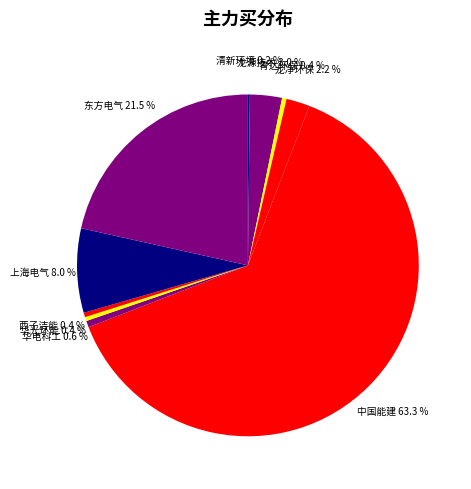

True or false: 西子洁能 accounts for 12% of the total.

False